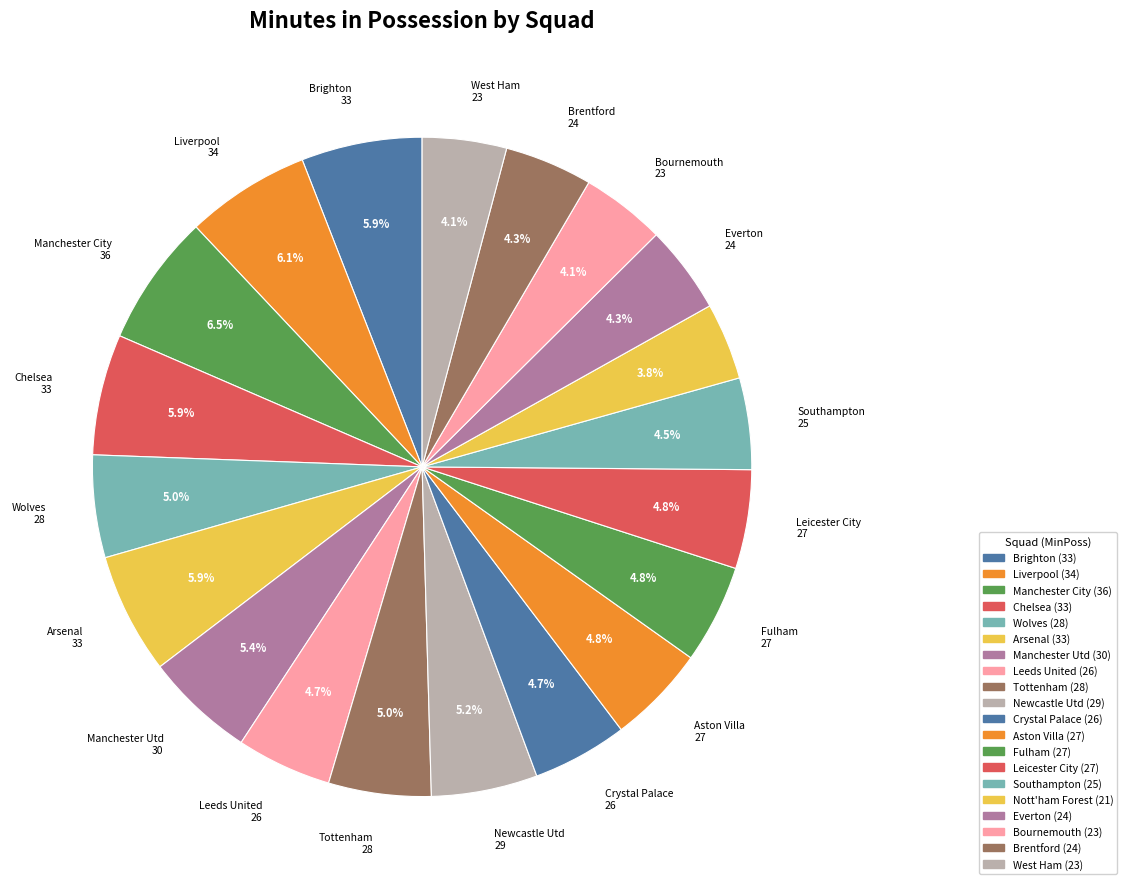

To the nearest percent, what is the difference between the largest and smallest slice percentages?

3%